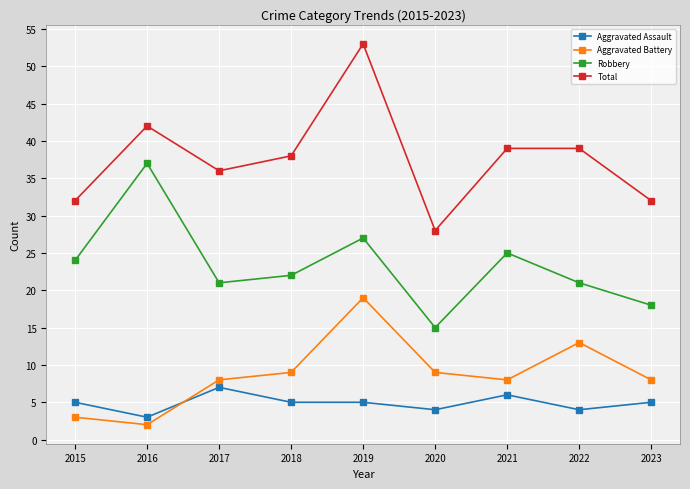

How many interior local valleys does the Aggravated Battery series have?

2